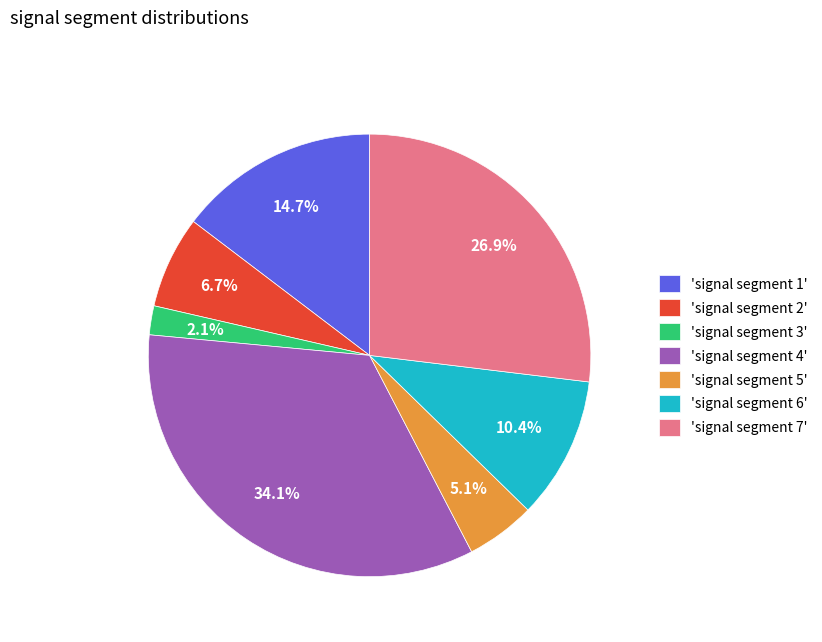

What is the largest slice in the pie chart?

'signal segment 4'